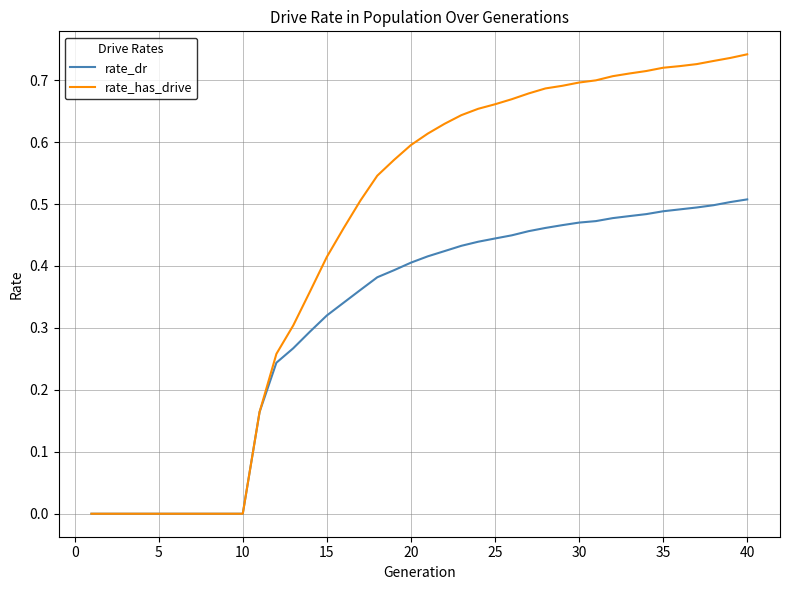

Which series has the largest range (max minus min)?

rate_has_drive